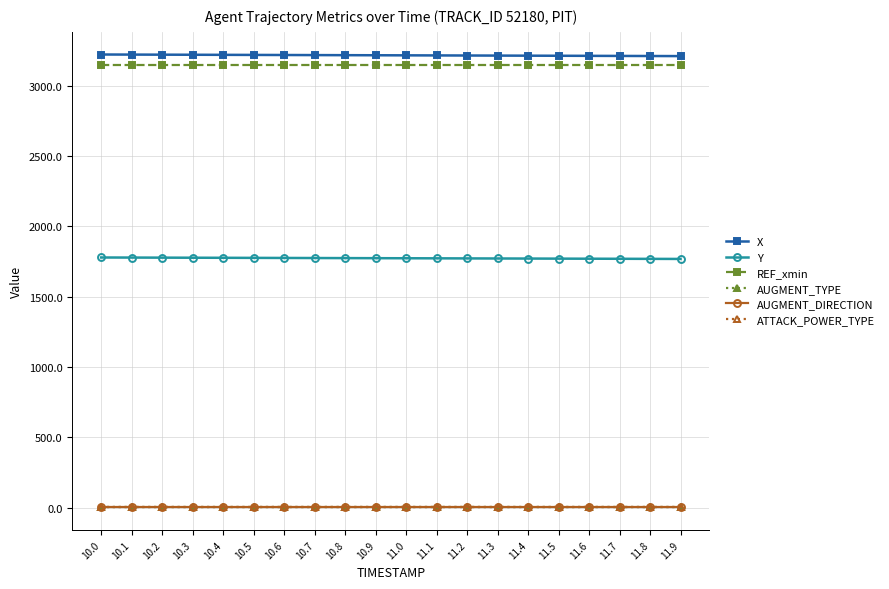

What position from the right is 11.2?

8